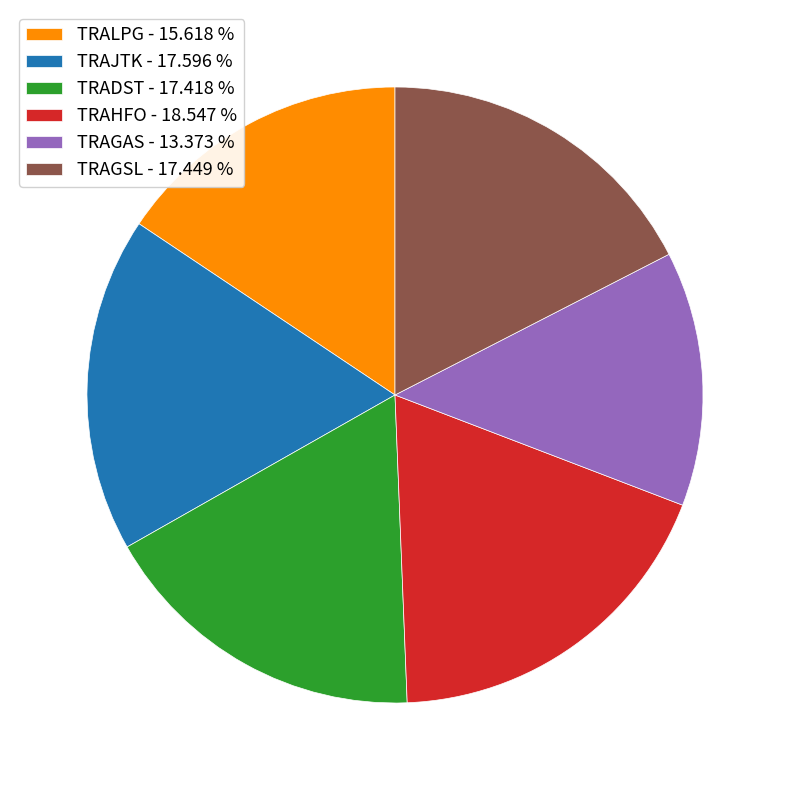

Which slice is the smallest?

TRAGAS